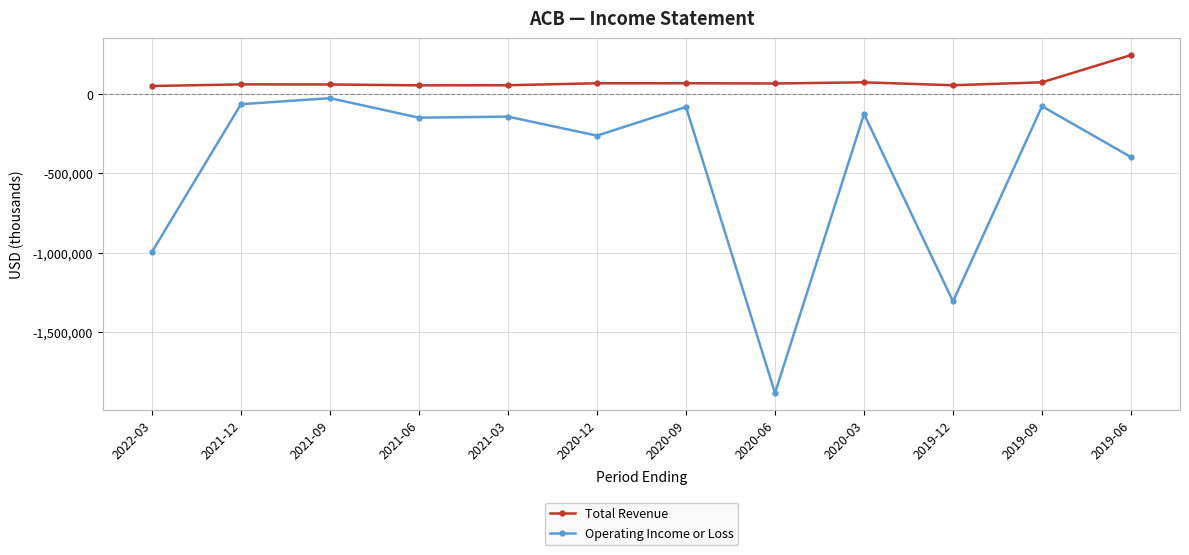

In Operating Income or Loss, how many points are lower than both neighbors (excluding endpoints)?

4